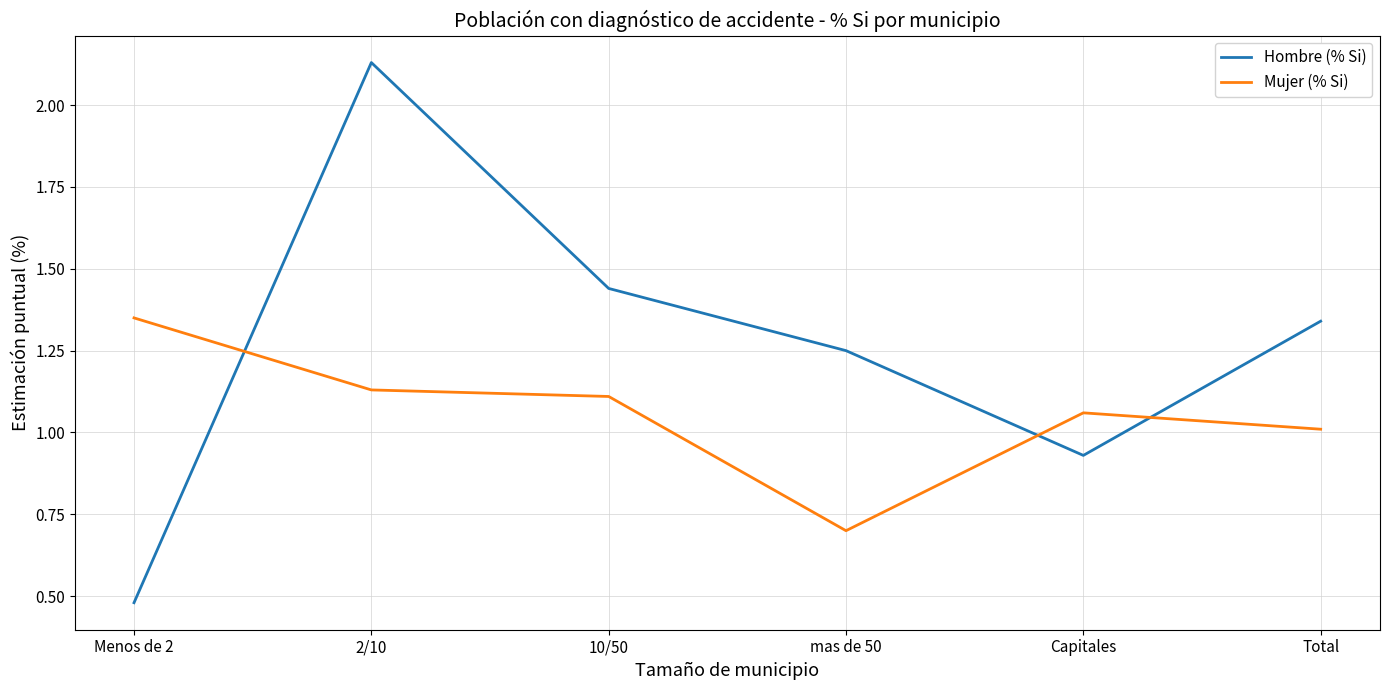

True or false: Mujer (% Si) has more than 1 interior local peaks.

False